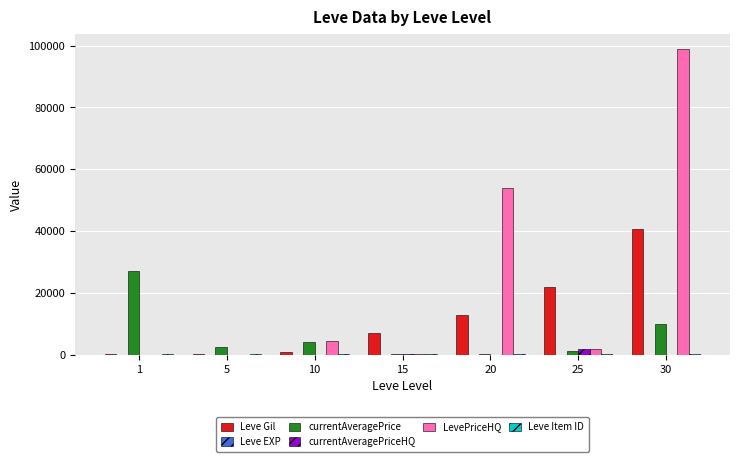

The currentAveragePriceHQ series shows 0 at 5. True or false?

True